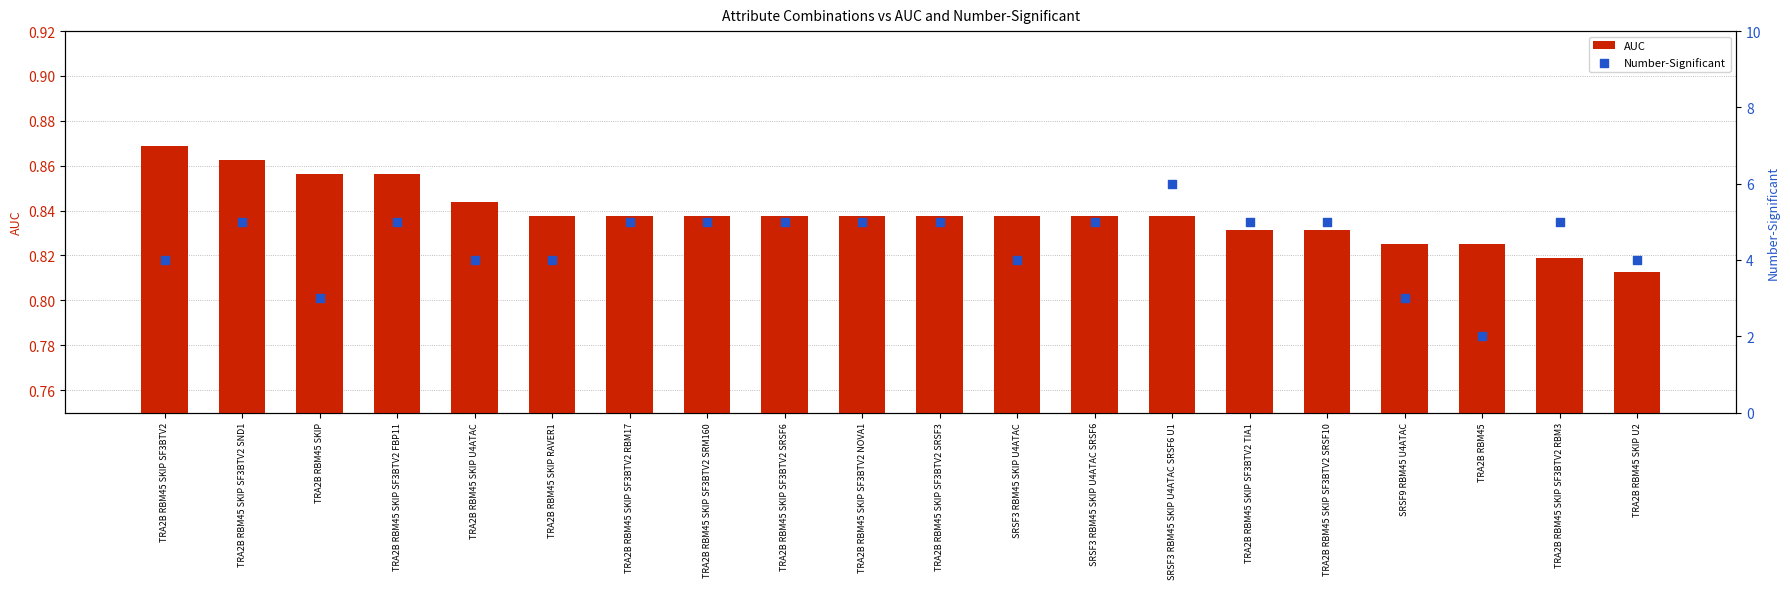

Which series has the widest spread of Y values?

Number-Significant